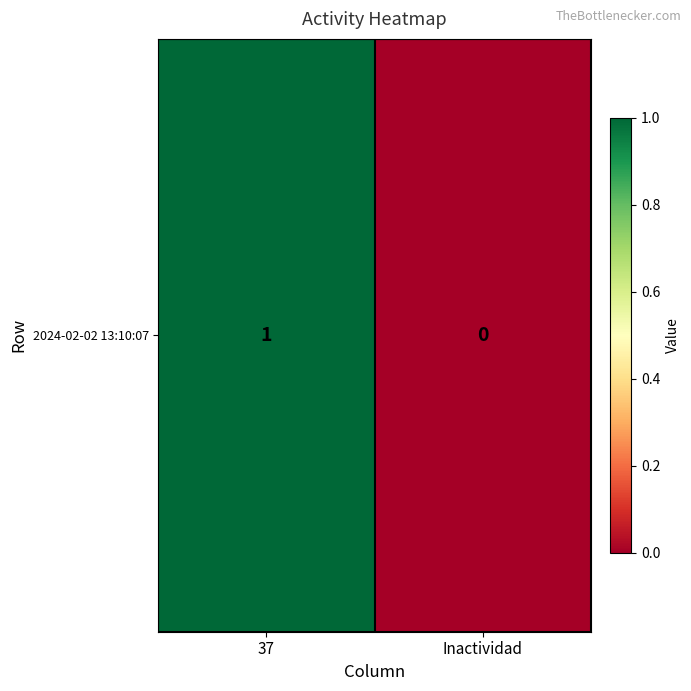

How many series are shown in this chart?

1